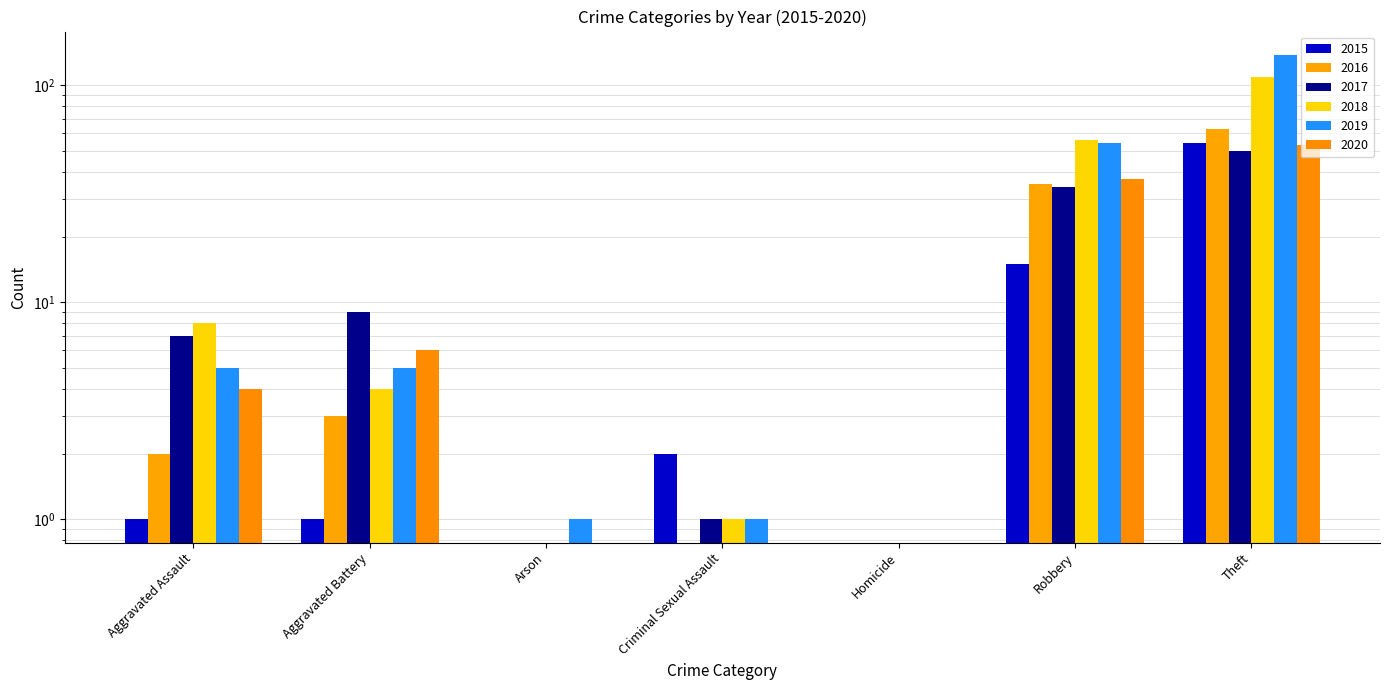

Rank the categories by 2020 value from lowest to highest.

Arson, Criminal Sexual Assault, Homicide, Aggravated Assault, Aggravated Battery, Robbery, Theft